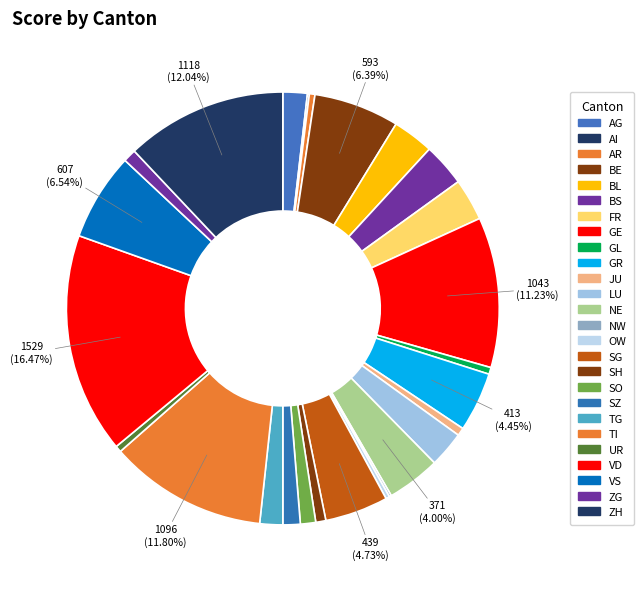

How many slices are in this pie chart?

26